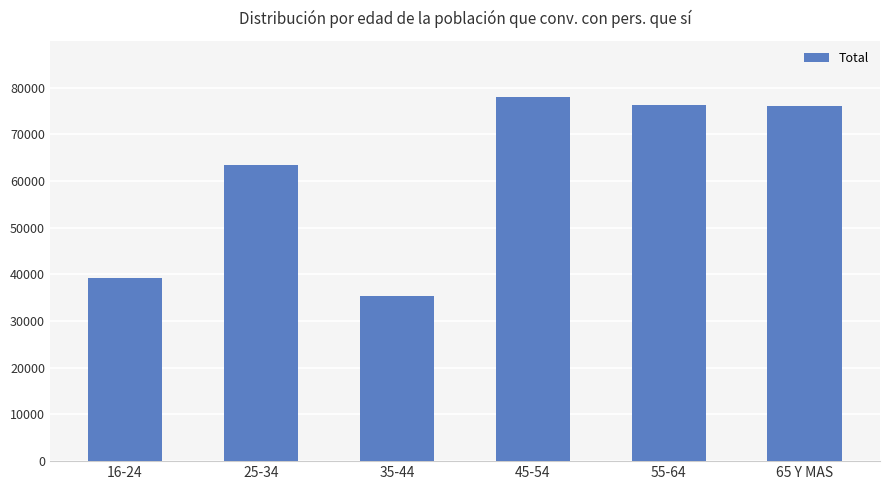

Is it true that the value at 35-44 is 35349?

True